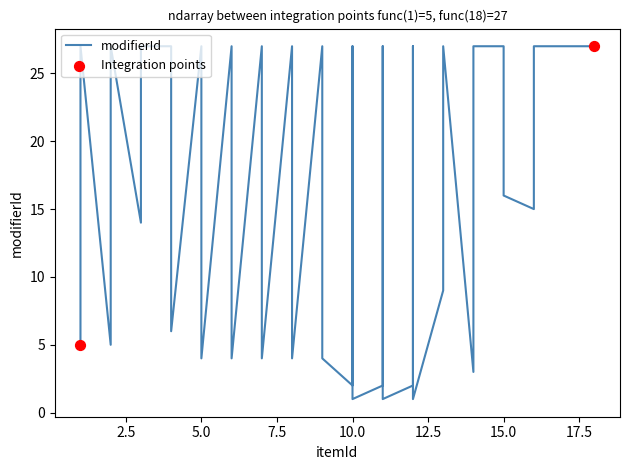

Between 10 and 11, which is larger?

10